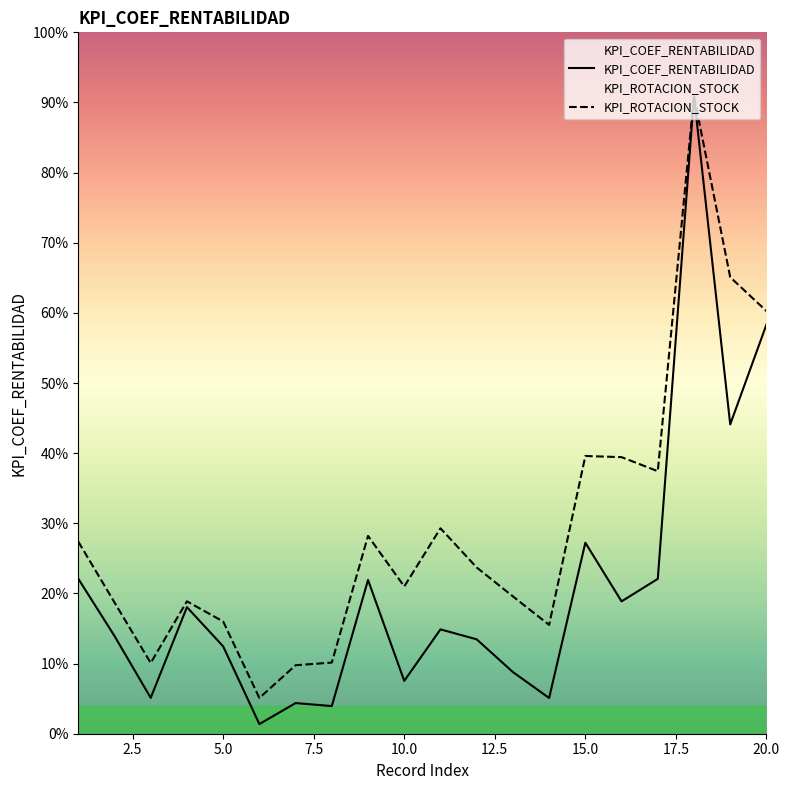

True or false: KPI_ROTACION_STOCK and KPI_COEF_RENTABILIDAD intersect in this chart.

False